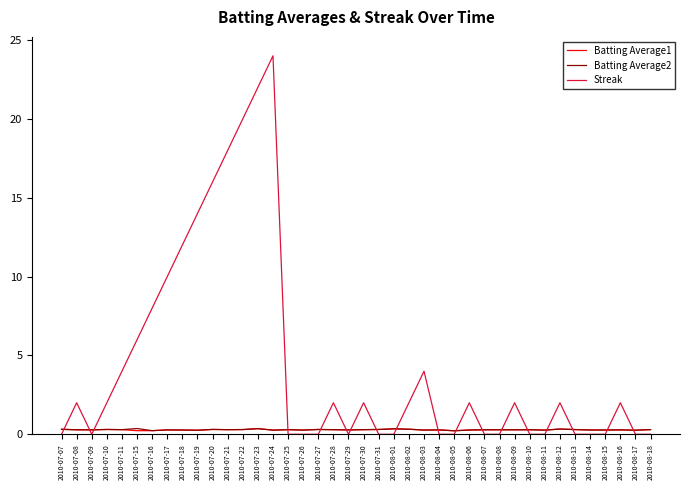

What is the highest value of the Streak series?

24.0